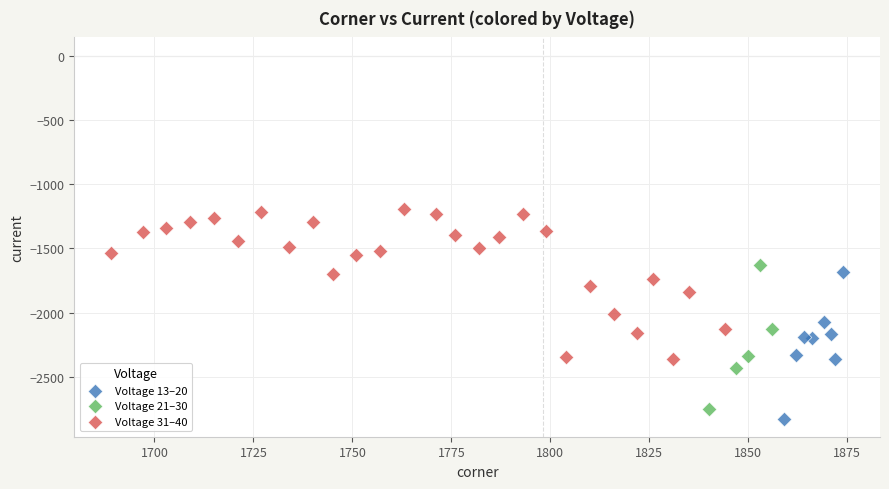

Which series contains the highest Y value?

Voltage 31–40